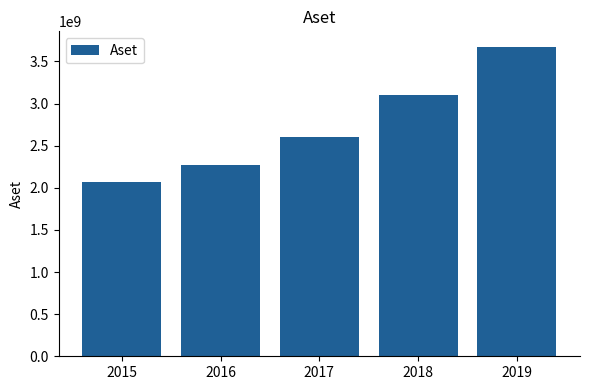

Between 2016 and 2017, which is larger?

2017